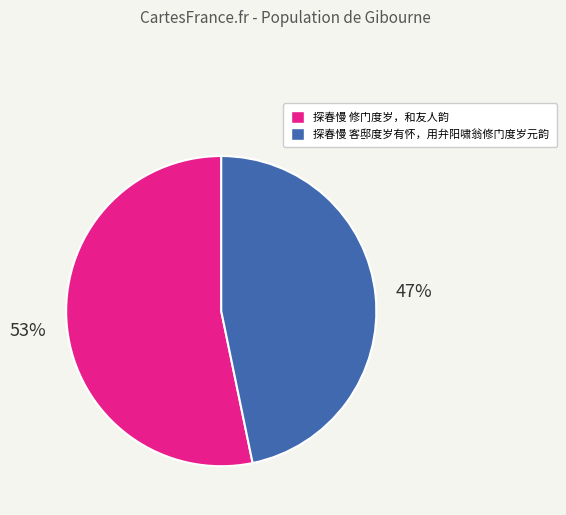

What is the majority slice?

探春慢 修门度岁，和友人韵